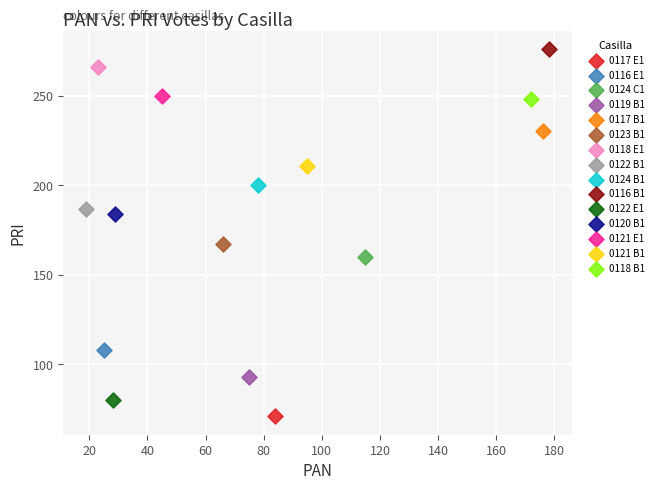

What are all the series names shown in the legend?

0117 E1, 0116 E1, 0124 C1, 0119 B1, 0117 B1, 0123 B1, 0118 E1, 0122 B1, 0124 B1, 0116 B1, 0122 E1, 0120 B1, 0121 E1, 0121 B1, 0118 B1